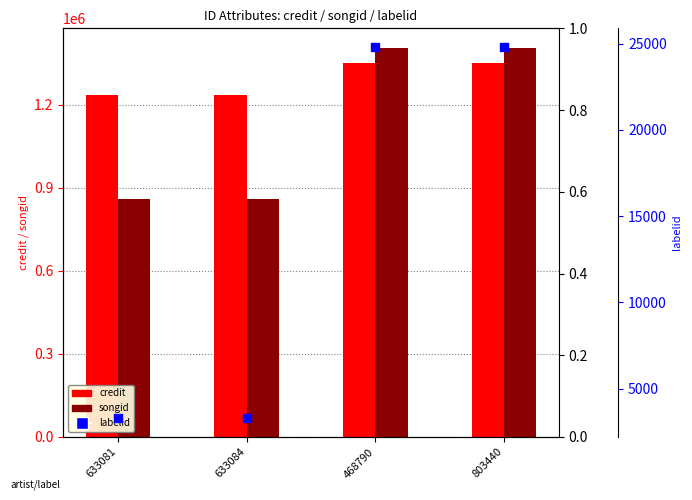

Is the value of songid at 633084 greater than the value of labelid at 633081?

Yes